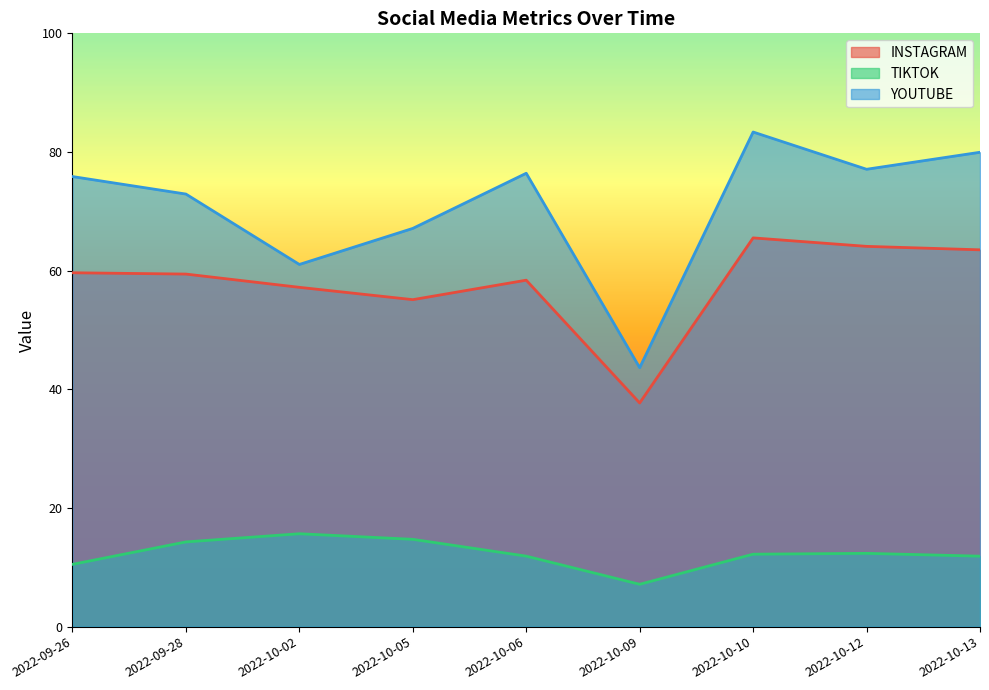

List the series in order of their peak value, lowest first.

TIKTOK, INSTAGRAM, YOUTUBE